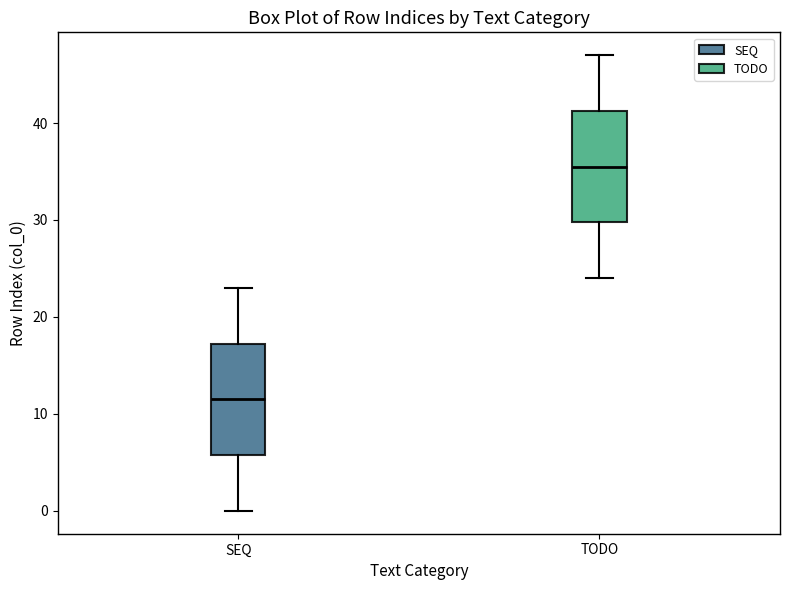

Reading left to right, read every box against the y-axis: the position of its median line, the range the box covers, and the ends of its whiskers. The values are not printed on the chart, so give them approximately, as read against the axis.

SEQ: median 12, box 6 to 17, whiskers 0 to 23
TODO: median 36, box 30 to 41, whiskers 24 to 47